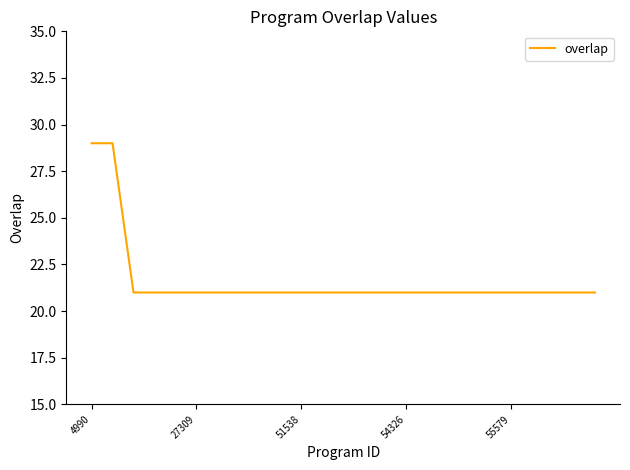

What is the sum of all values?

541